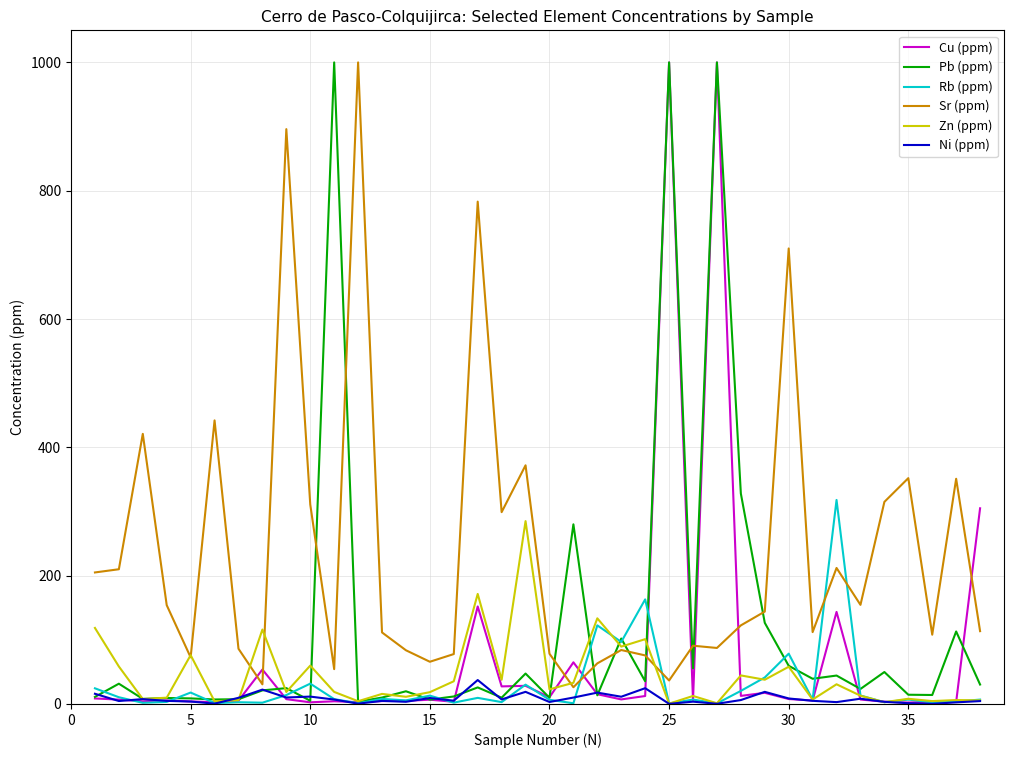

Which series has the largest total across all categories?

Sr (ppm)